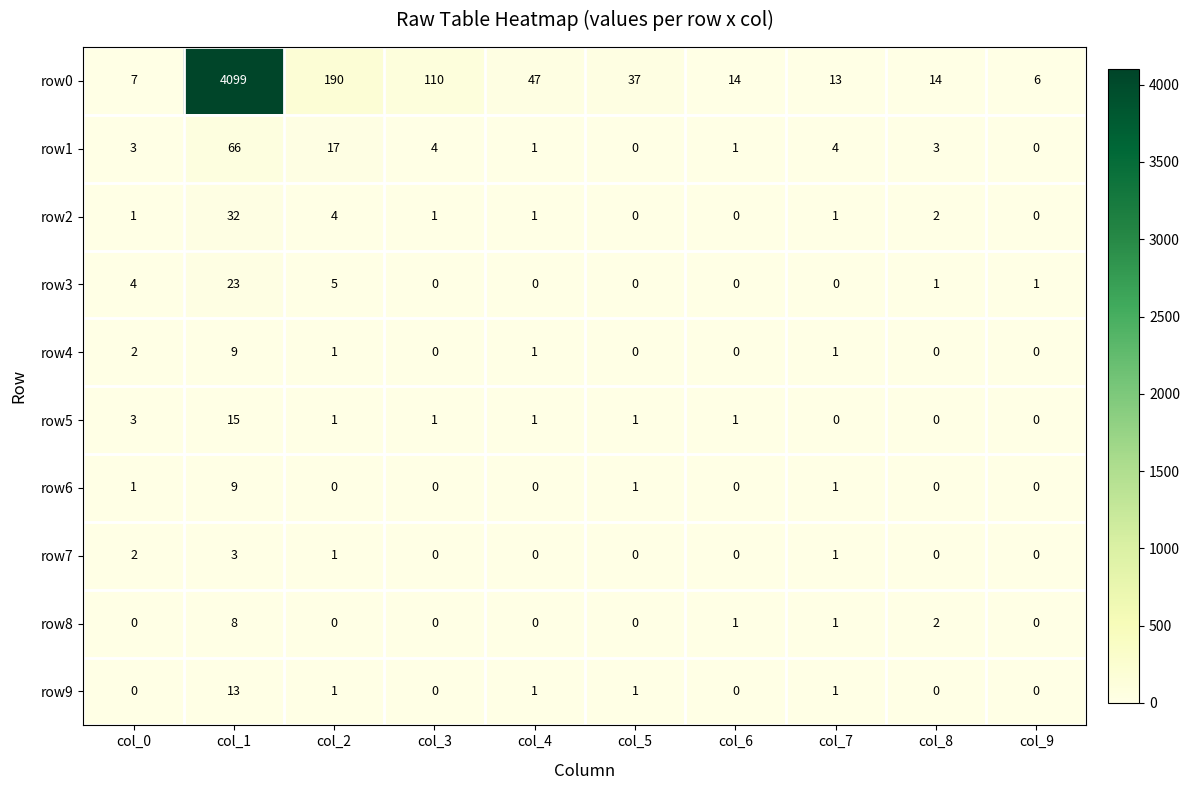

The row3 series shows 8 at col_5. True or false?

False